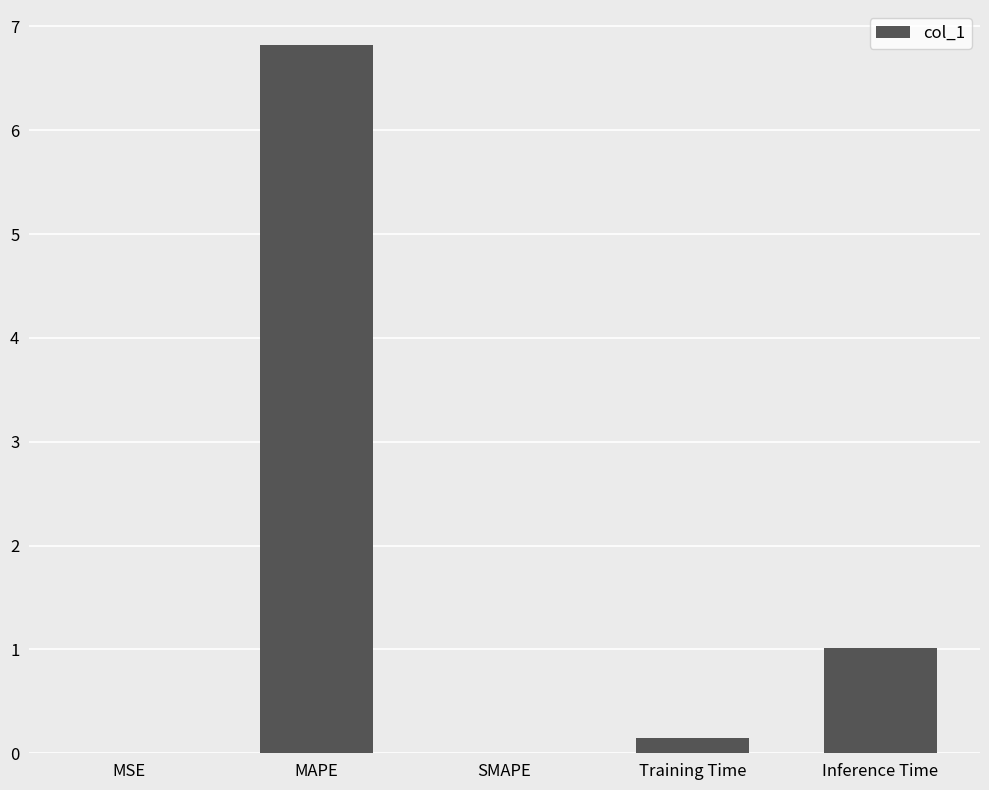

What is the greatest value displayed?

6.8